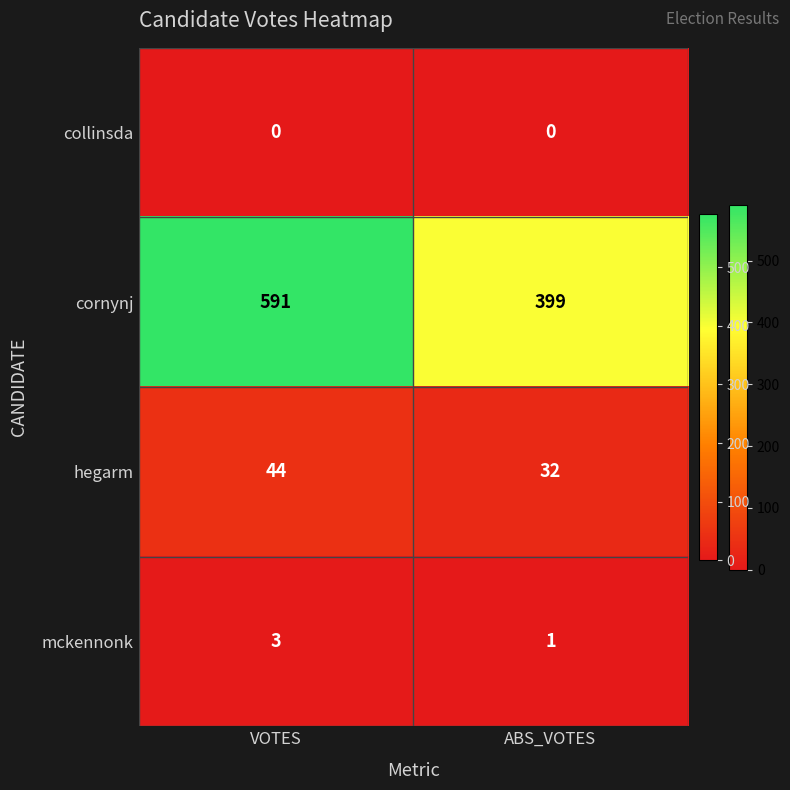

Count the number of categories in the chart.

2